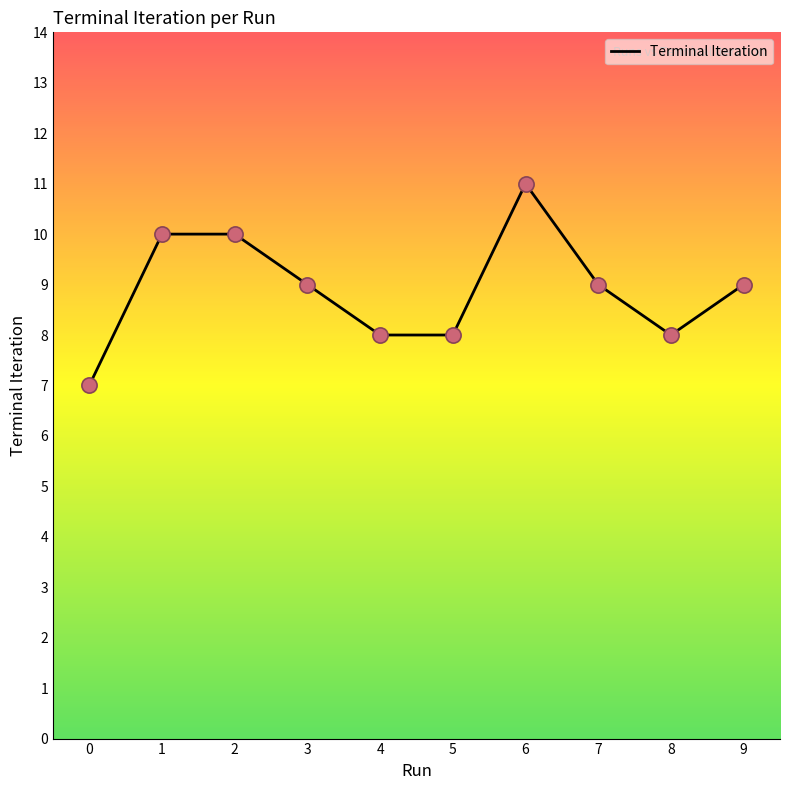

Which has a higher value, 6 or 0?

6